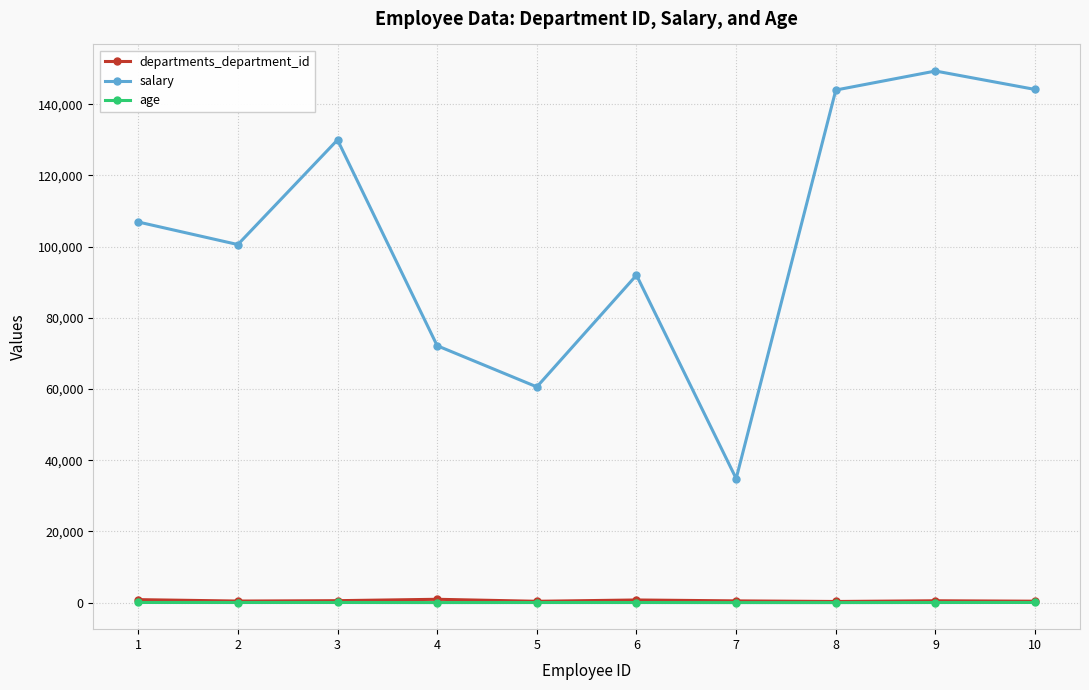

Count the number of categories in the chart.

10